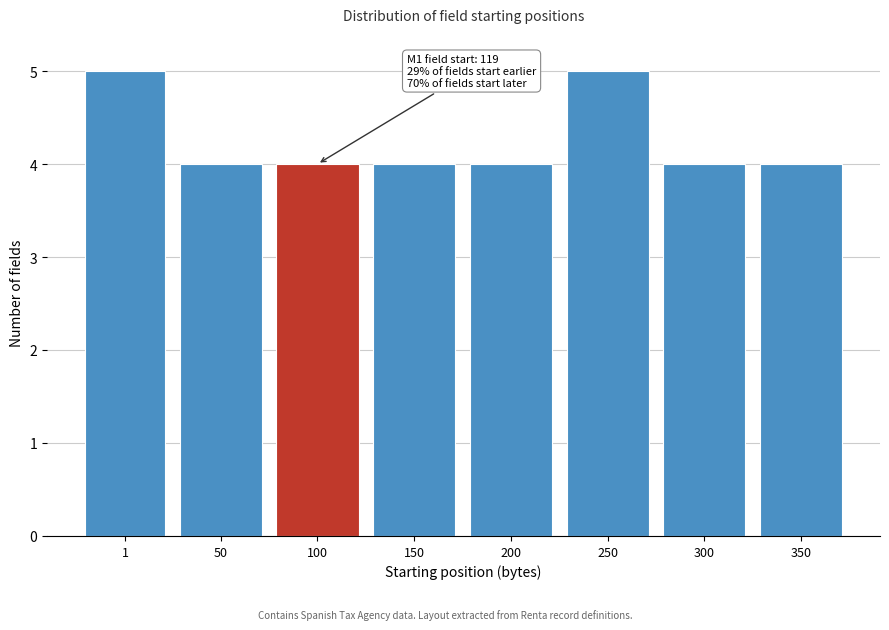

Reading left to right, what are all the values shown in this chart?

5	4	4	4	4	5	4	4